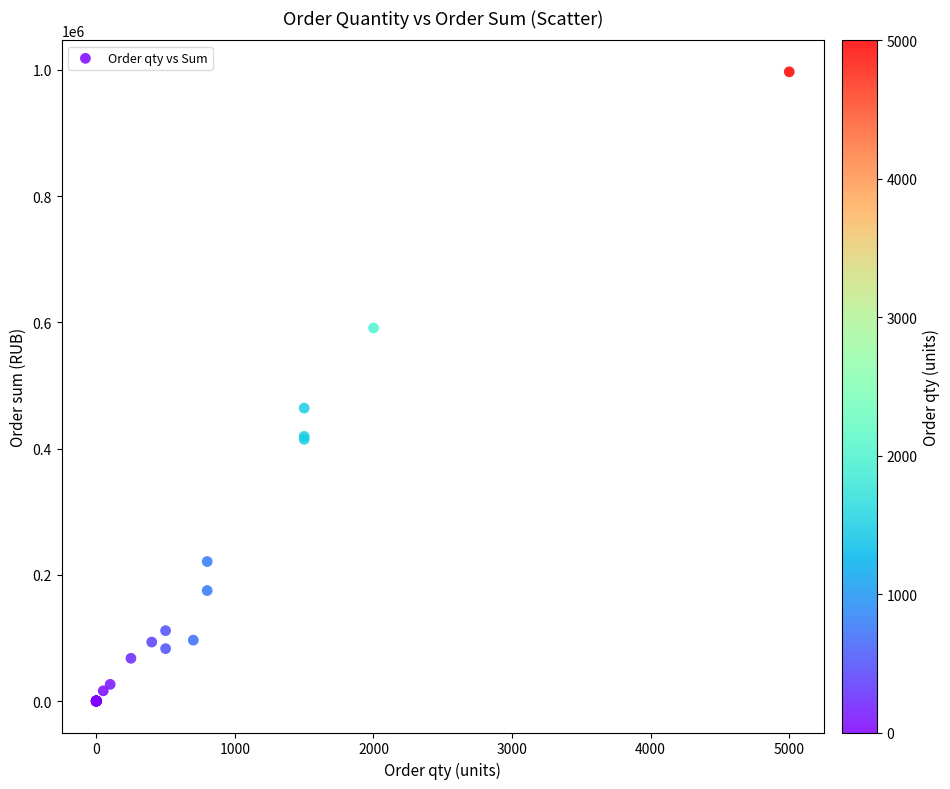

What Y value in the scatter plot is closest to 498400?

464057.6